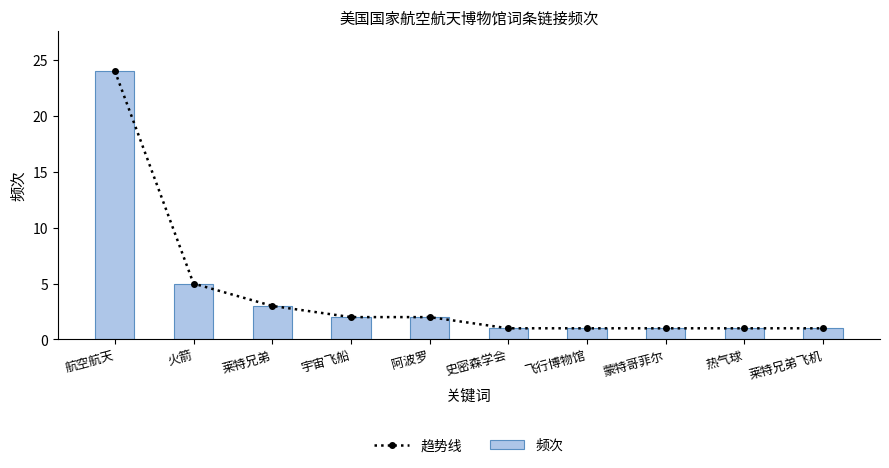

The 频次 series shows 1 at 宇宙飞船. True or false?

False